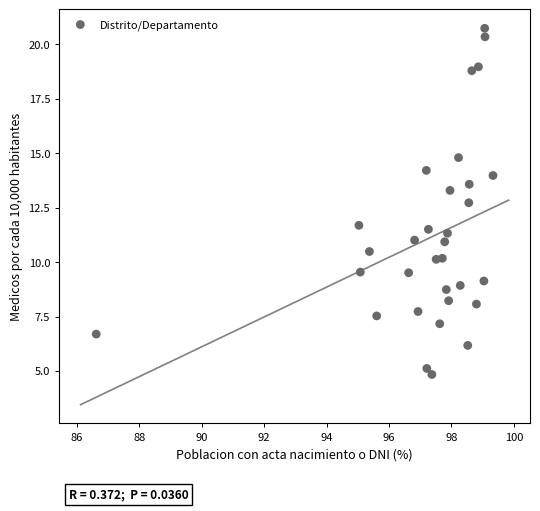

What is the range of Y values (max minus min)?

15.9